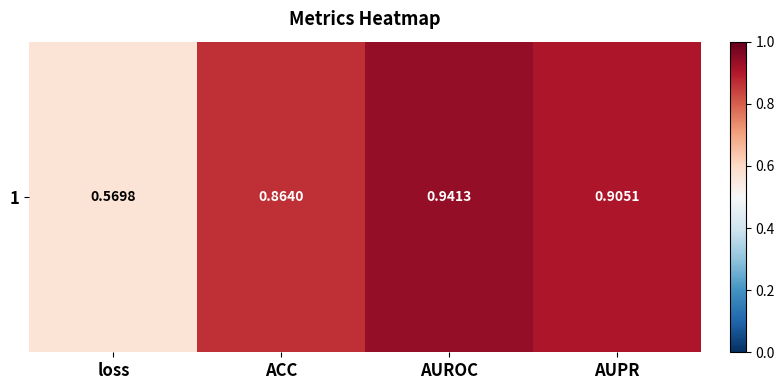

What is the smallest value displayed?

0.6